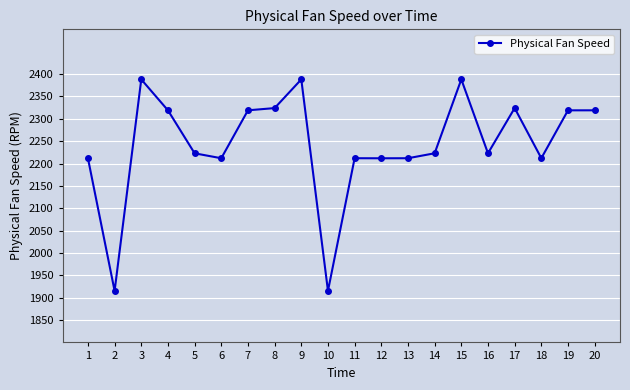

Approximately how many times larger is the value at 5 compared to 14?

1.0